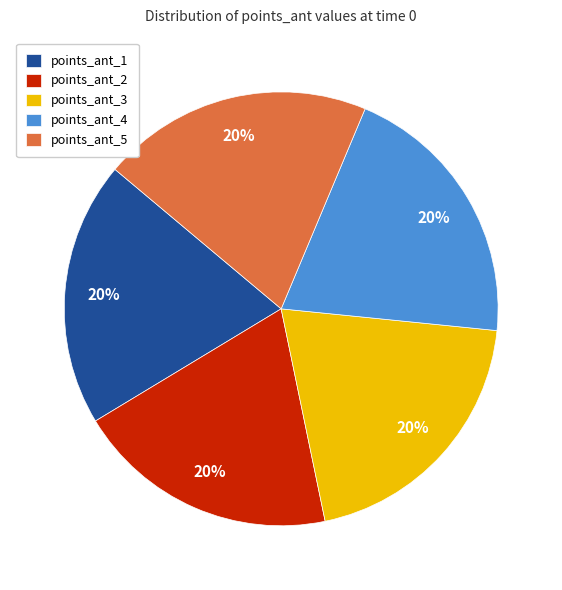

What is the ratio of the value at points_ant_1 to the value at points_ant_3?

1.0